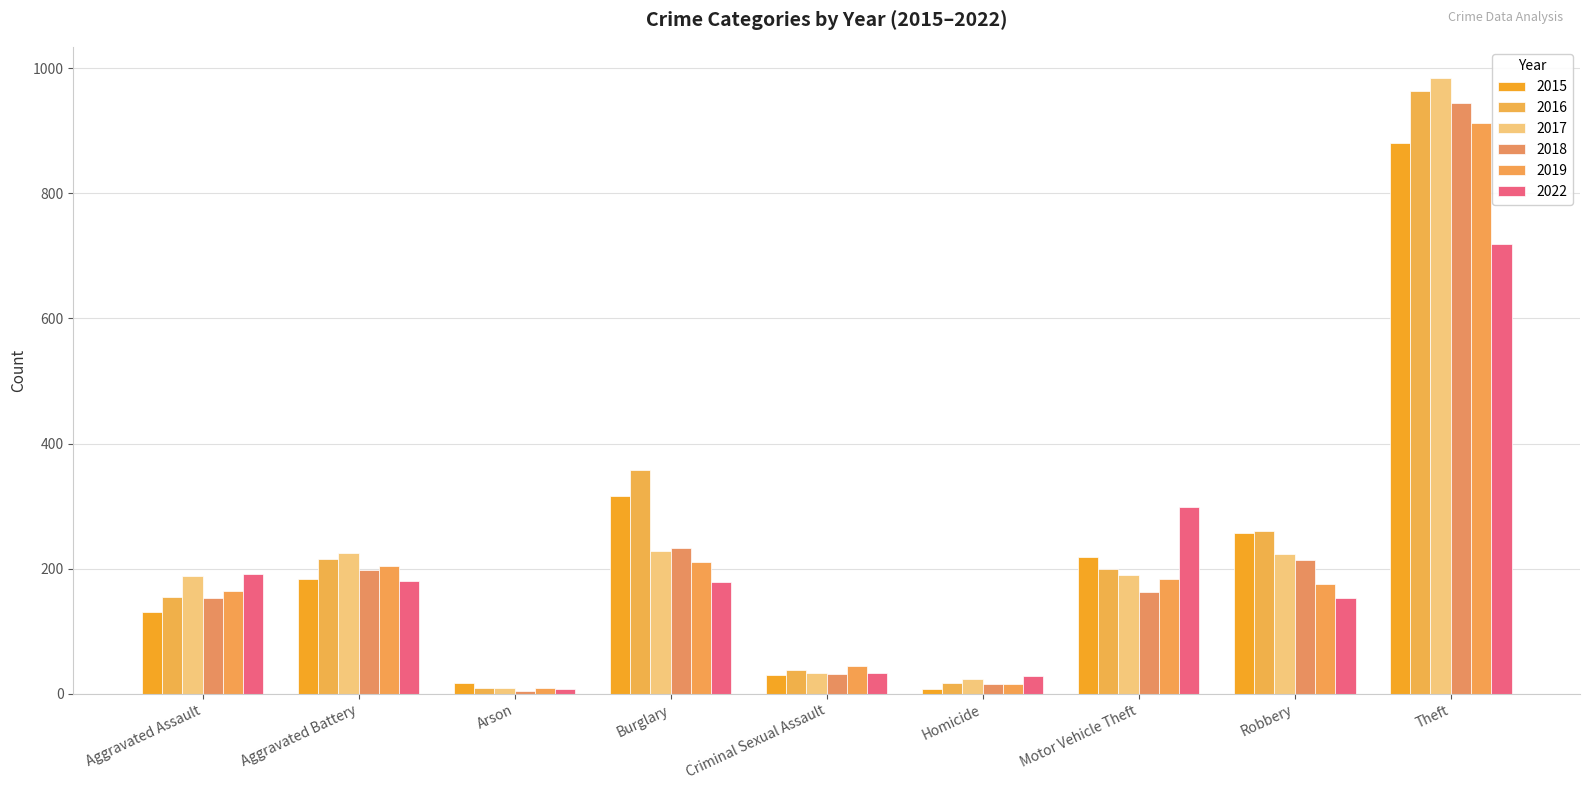

What is the label of the 4th bar from the left?

Burglary